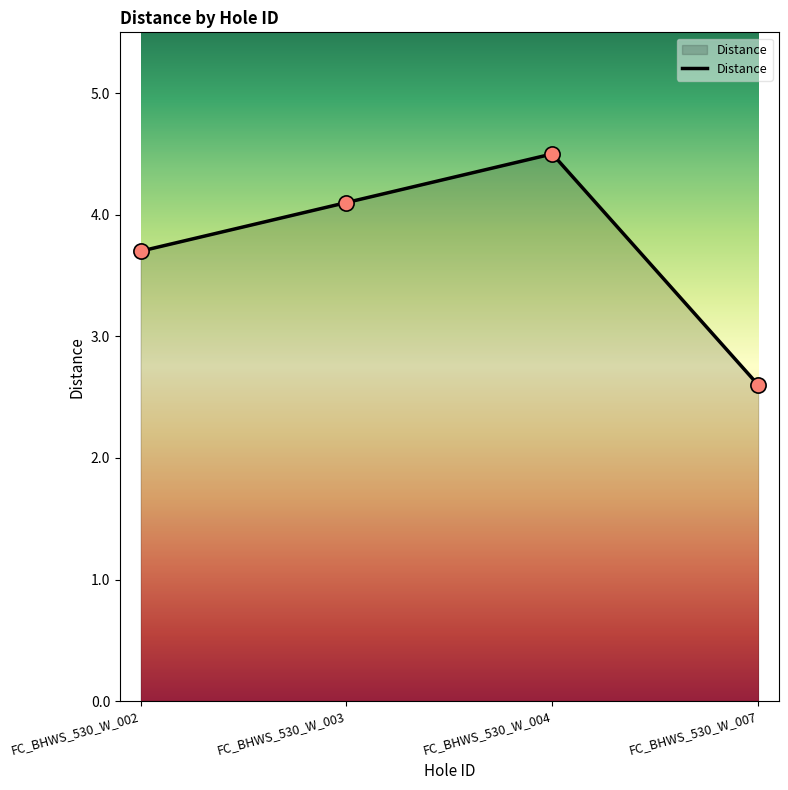

What is the change in value from FC_BHWS_530_W_002 to FC_BHWS_530_W_007?

-1.1